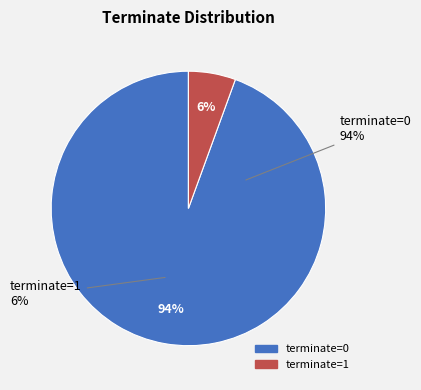

What percentage is the terminate=1 slice, to the nearest percent?

6%